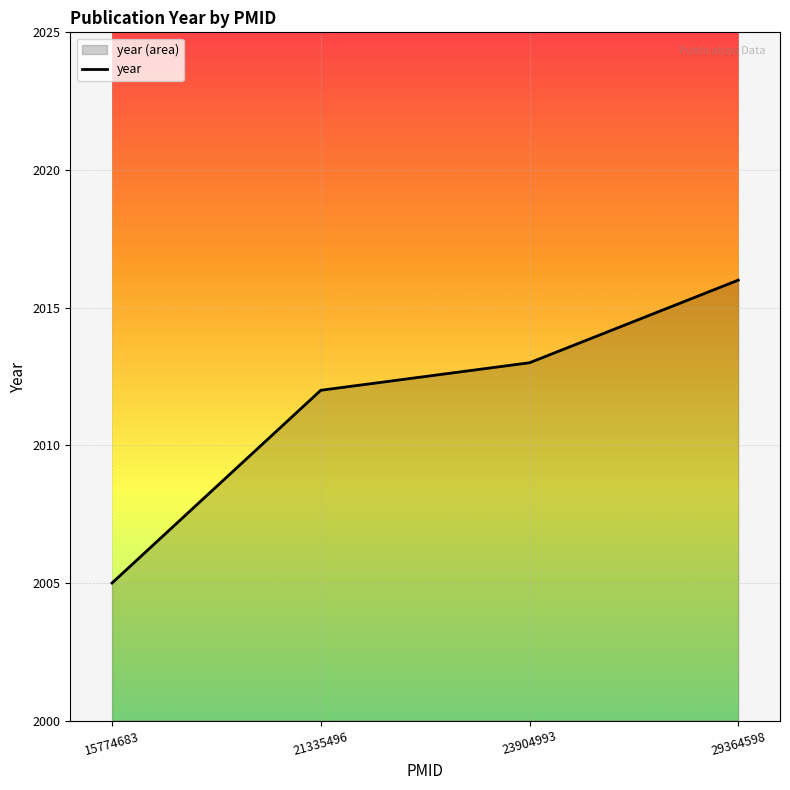

Reading right to left, what are all the values shown in this chart?

2016	2013	2012	2005